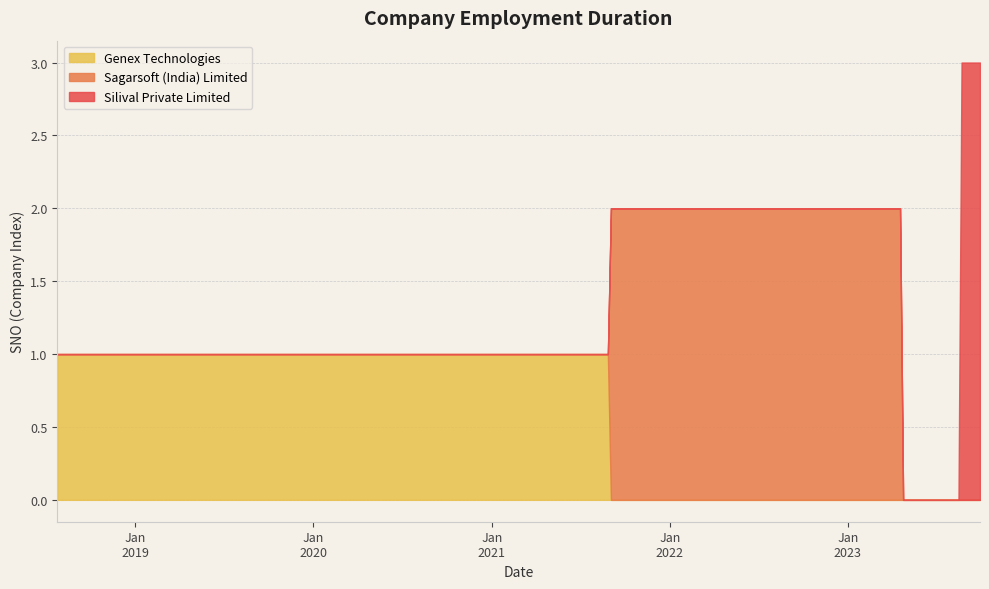

Which label corresponds to the largest value in the chart?

2023-08-16